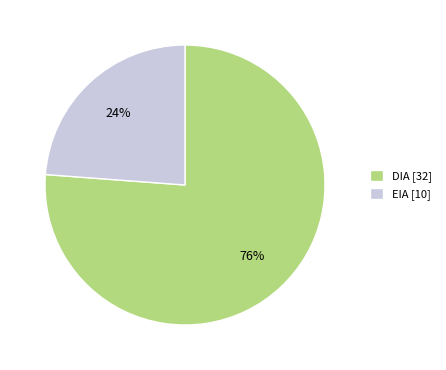

How many slices are in this pie chart?

2